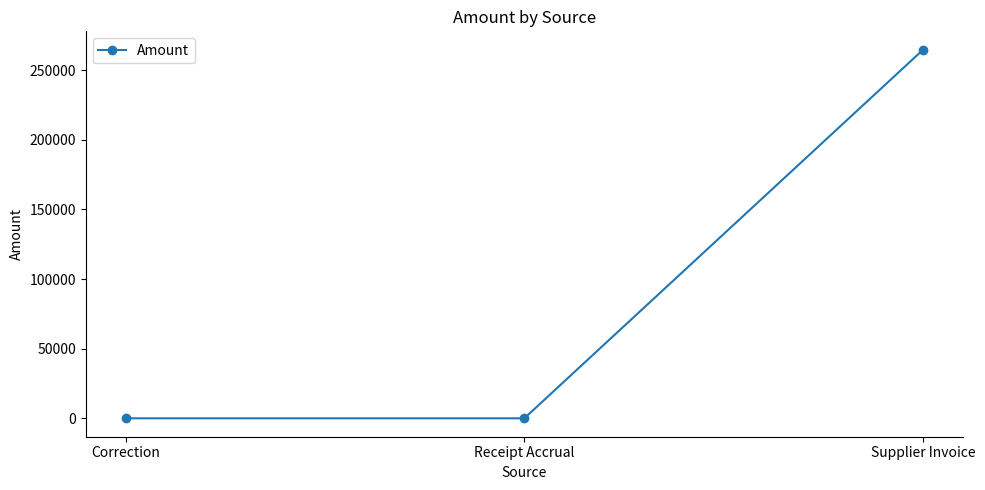

Which label corresponds to the largest value in the chart?

Supplier Invoice